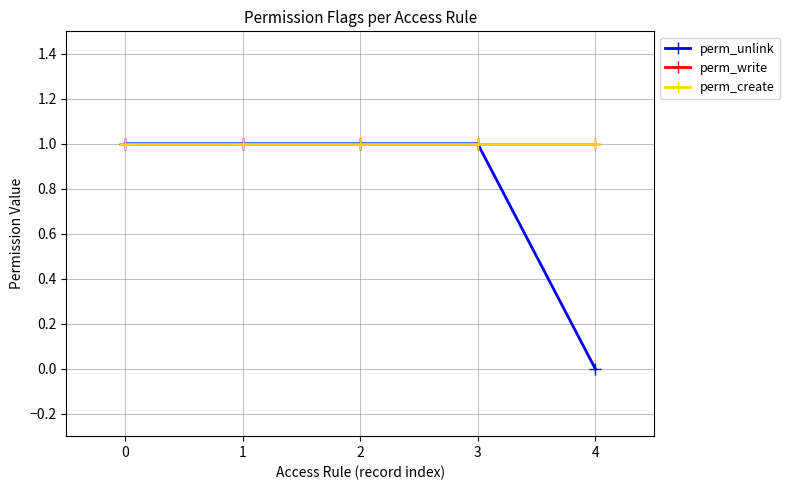

Is the value of perm_write at 0 greater than the value of perm_create at 3?

No